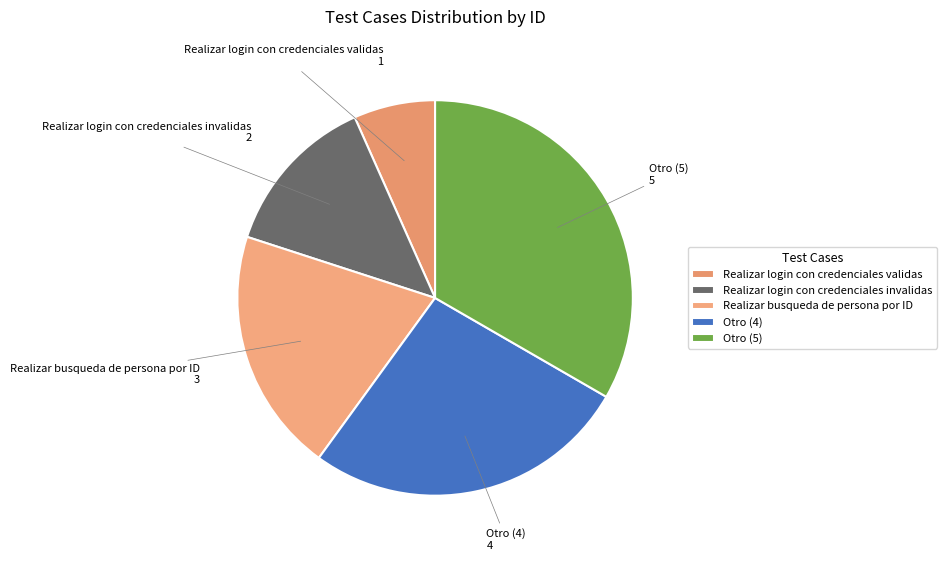

Rank the categories by value from lowest to highest.

Realizar login con credenciales validas, Realizar login con credenciales invalidas, Realizar busqueda de persona por ID, Otro (4), Otro (5)